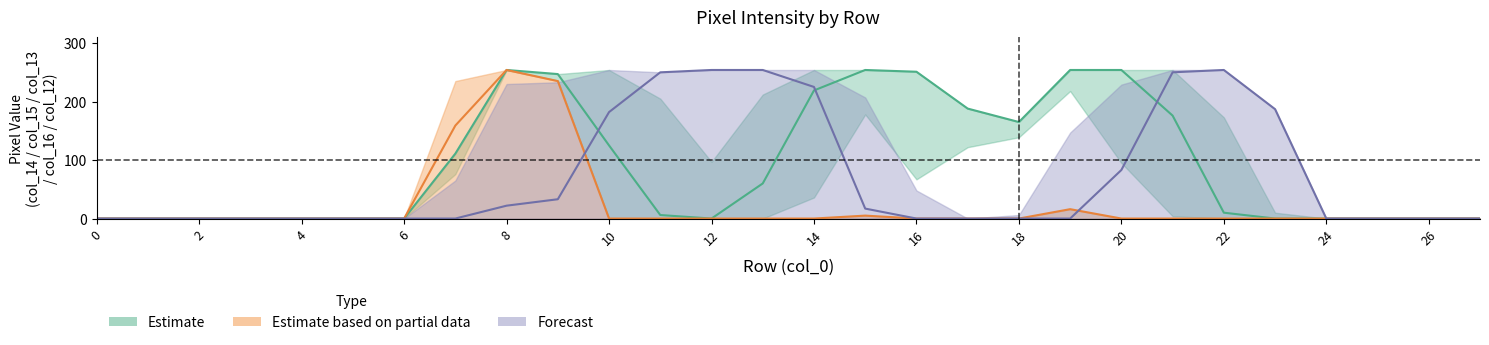

At which category does the chart reach its peak across all series?

12